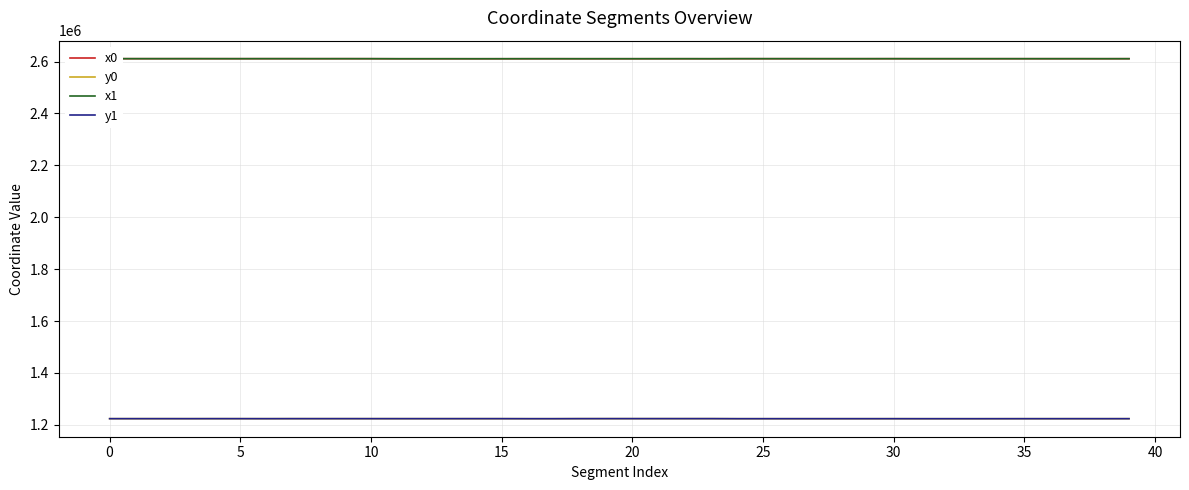

True or false: x0 and y1 cross at least once.

False